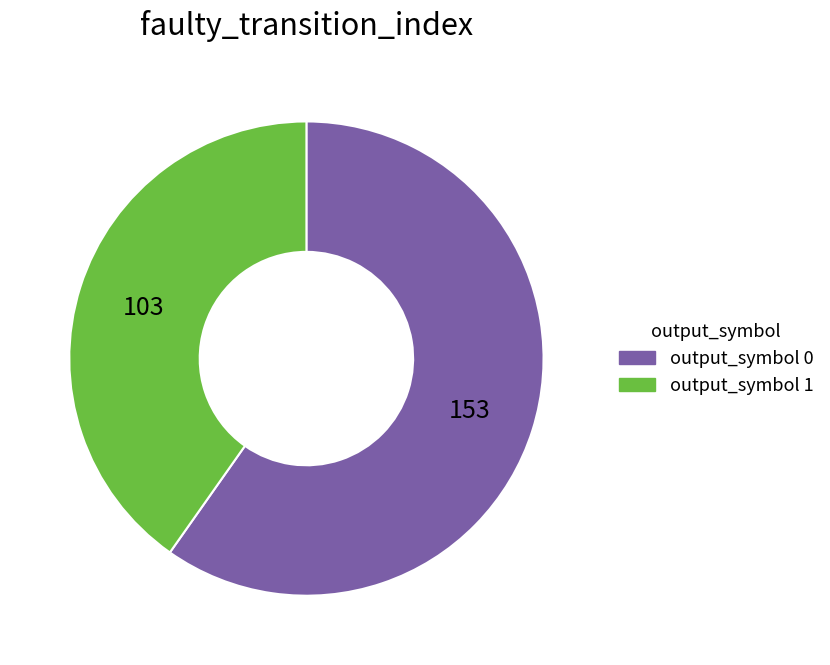

Does any single category account for the majority?

Yes